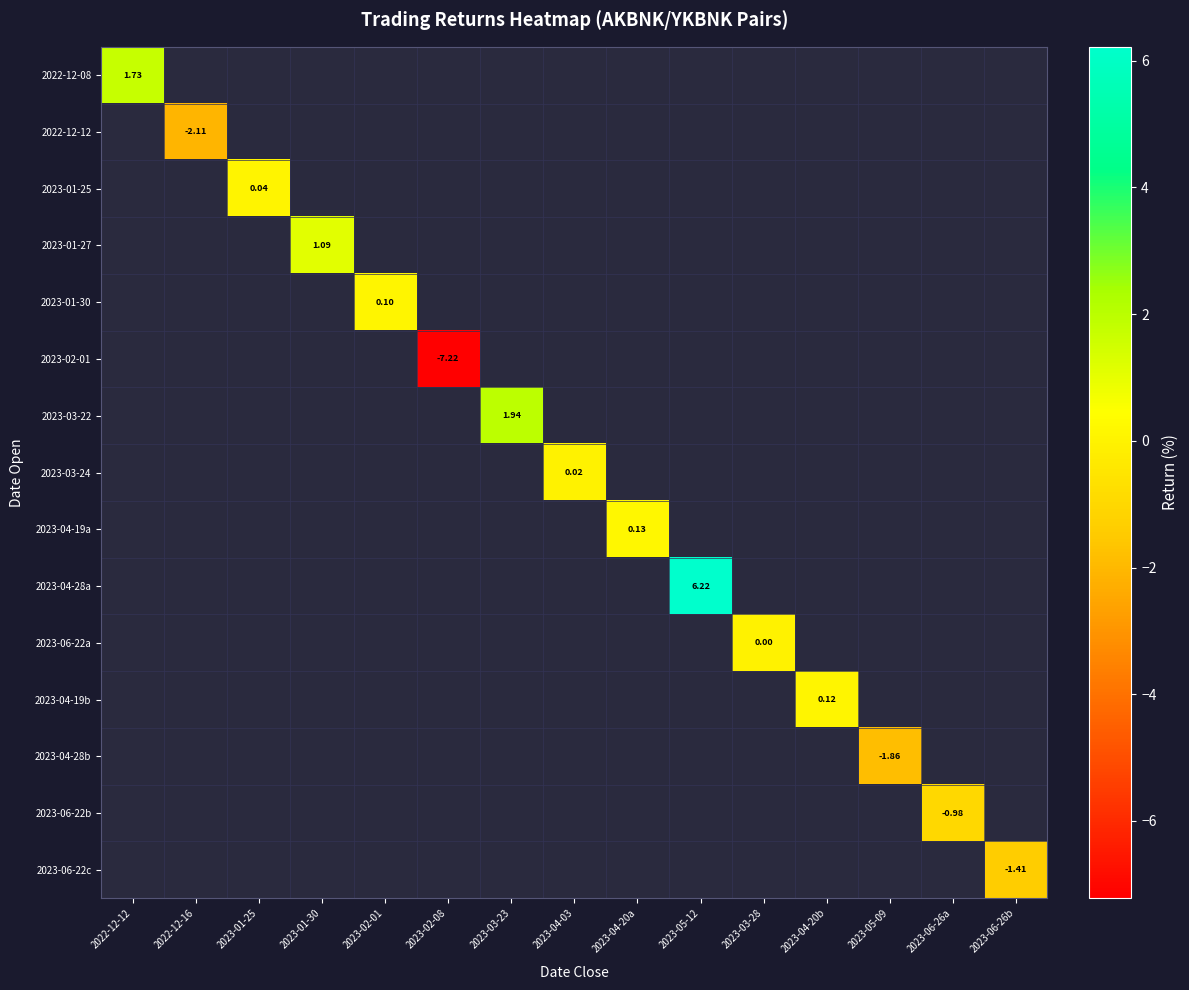

How many categories are shown in the chart?

15